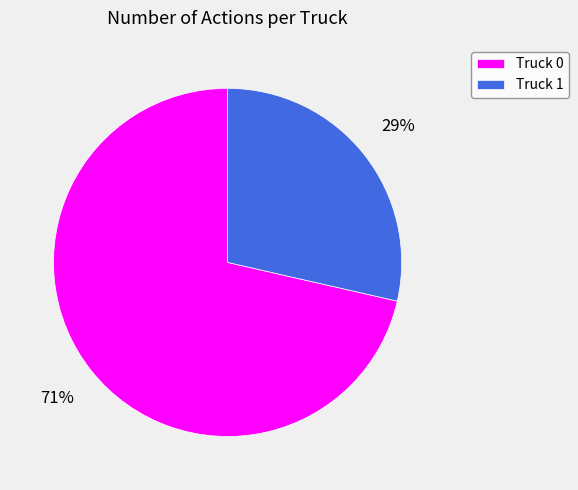

How many segments does this pie chart have?

2